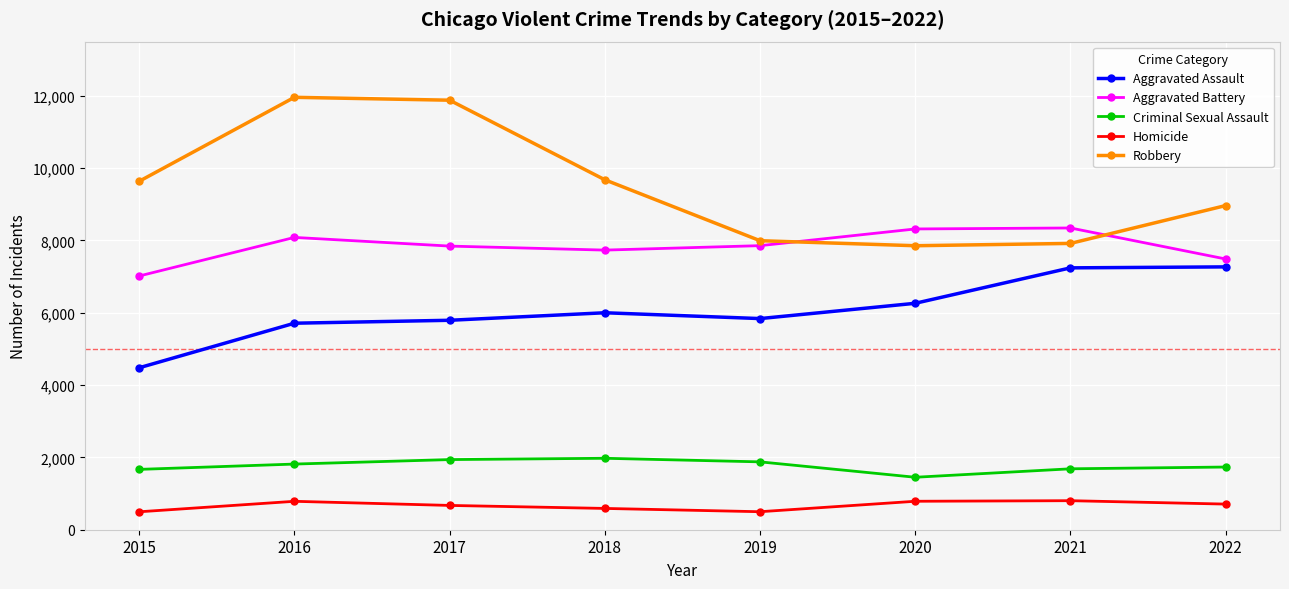

True or false: Homicide and Aggravated Assault cross at least once.

False